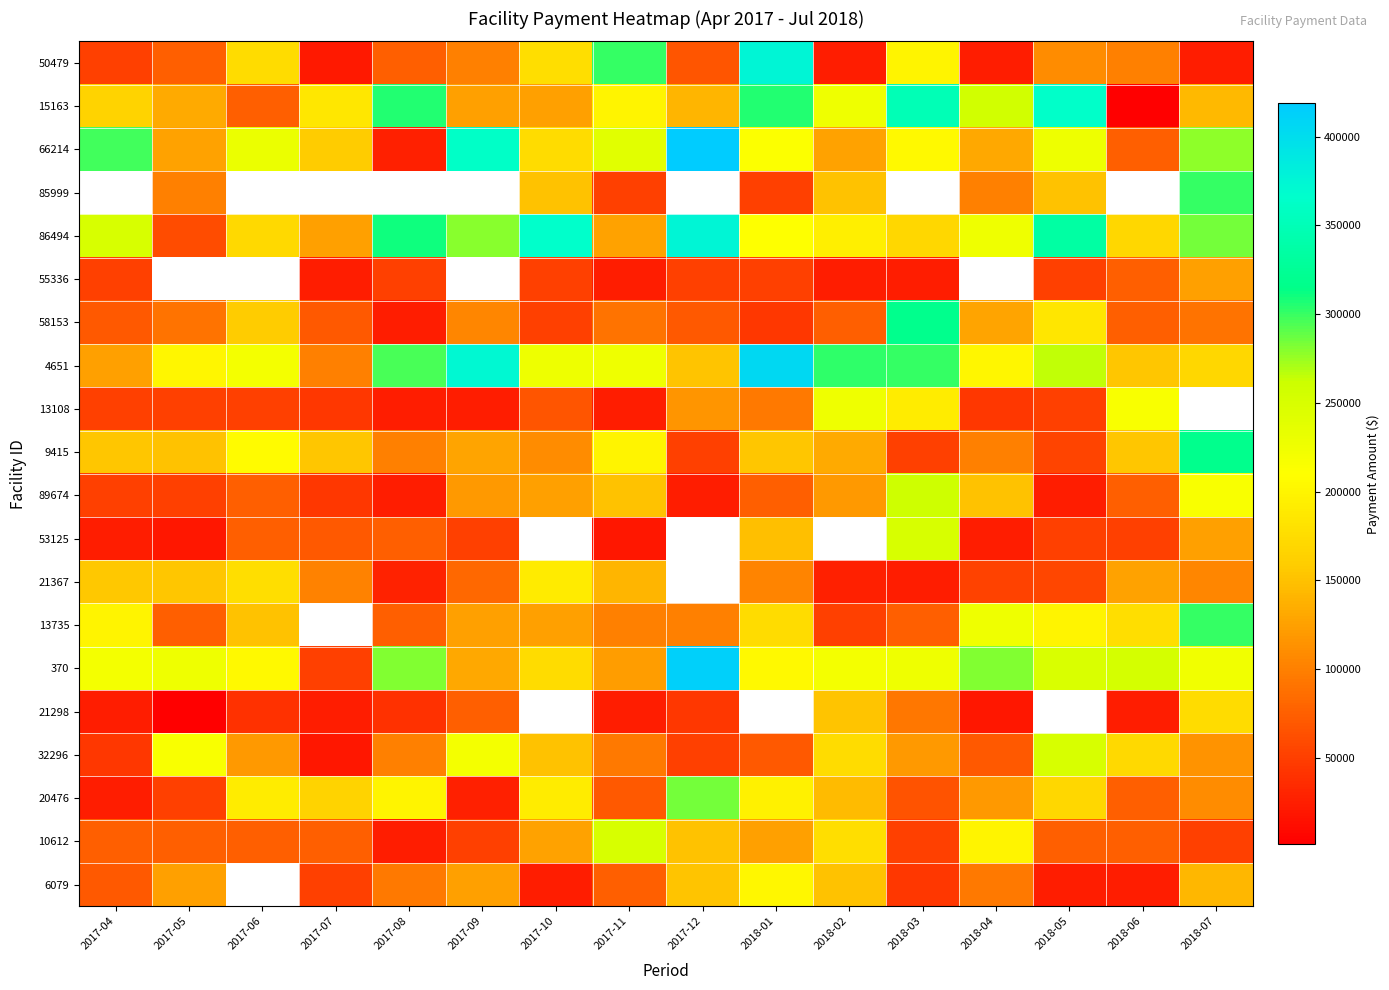

What is the sum of the 15163 values at 2018-05 and 2017-06?

440000.0